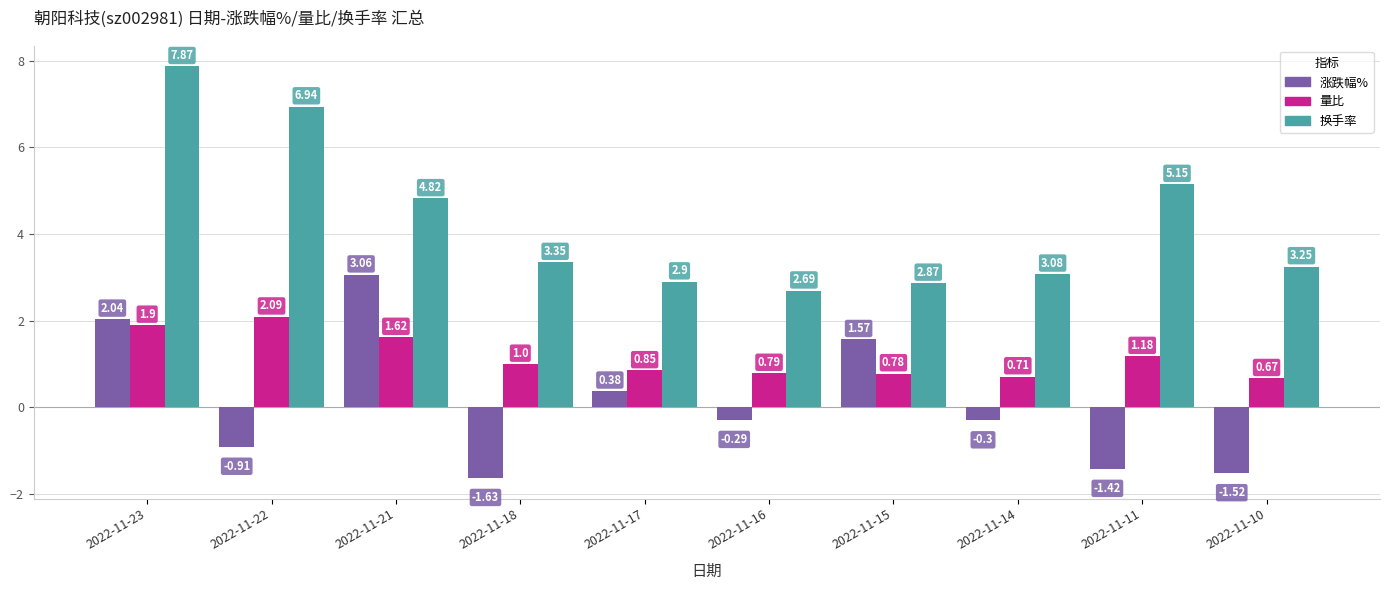

What is the total value across all series at 2022-11-14?

3.5